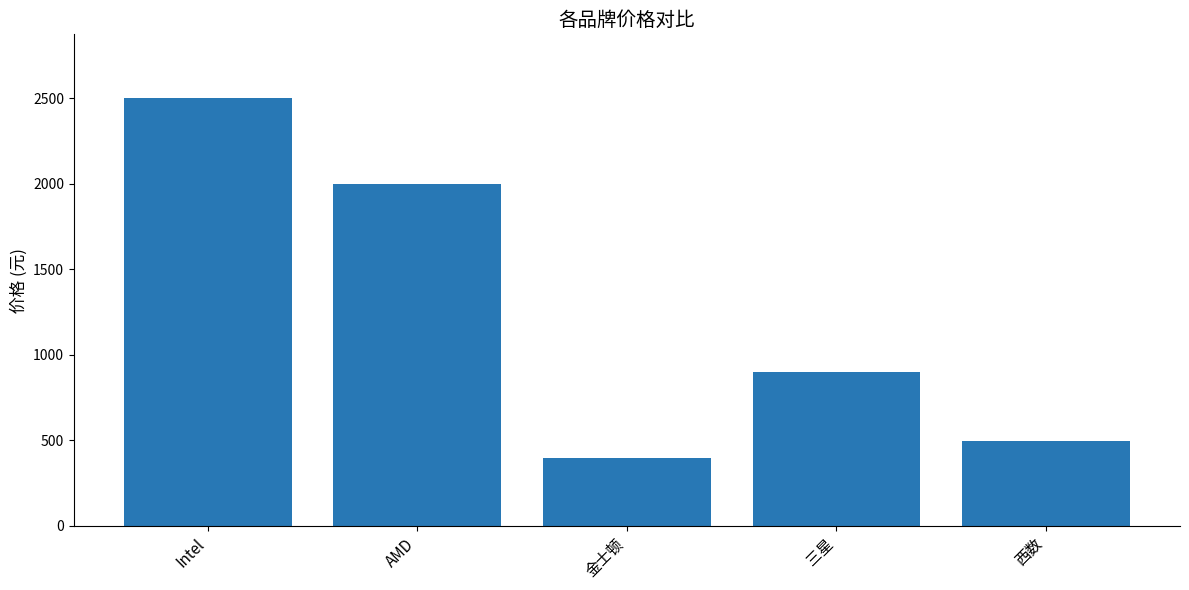

Count the number of data series in this chart.

1